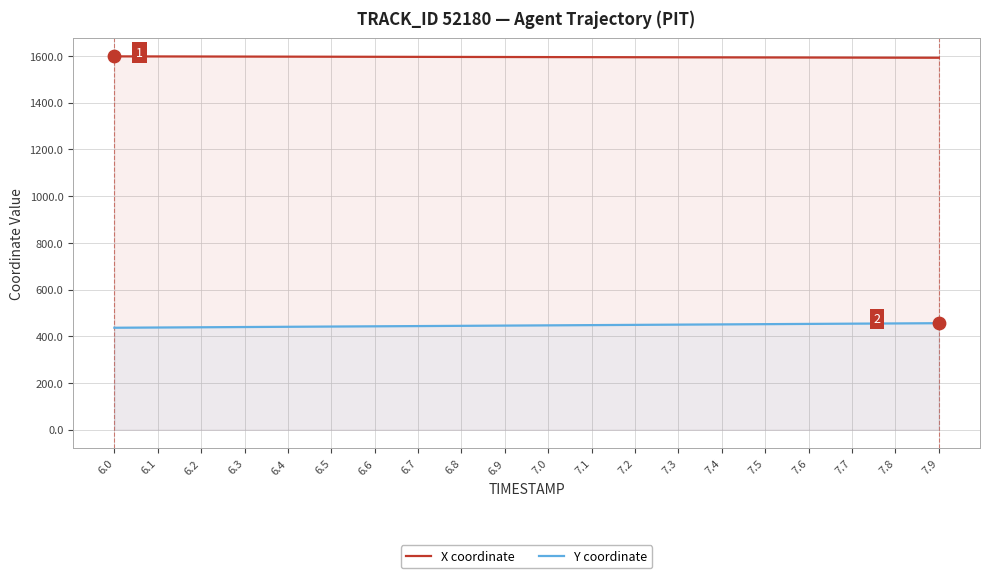

What is the total value across all series at 7.4?

2045.3